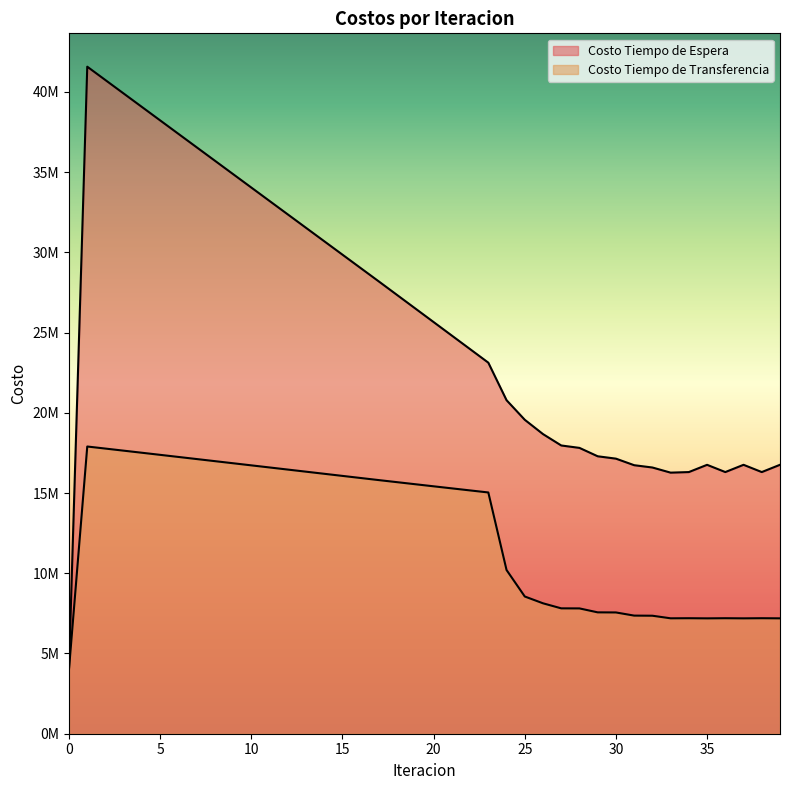

True or false: Costo Tiempo de Transferencia and Costo Tiempo de Espera cross at least once.

False